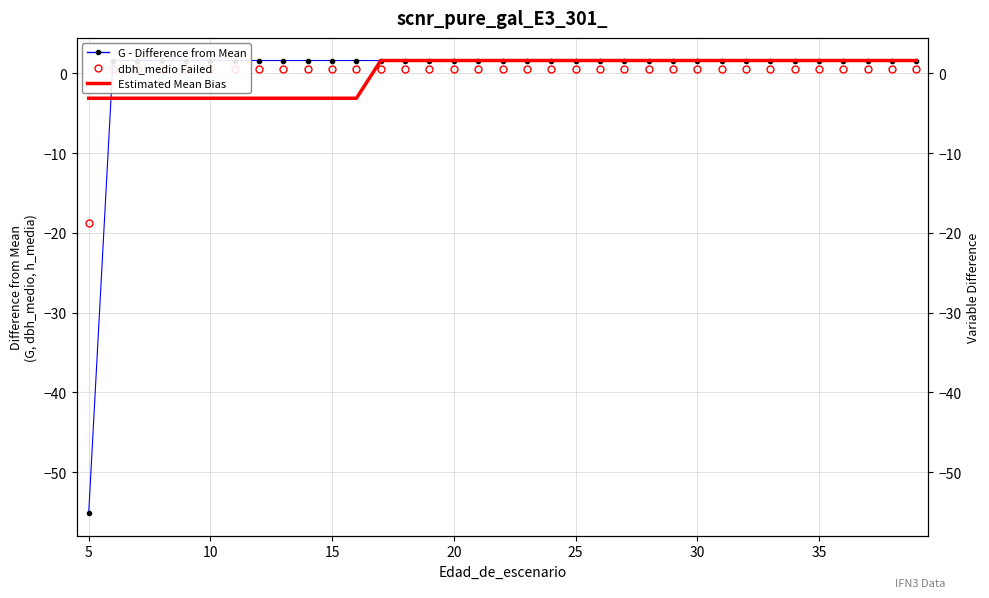

The G (diff from mean) series shows 2.8 at 23. True or false?

False